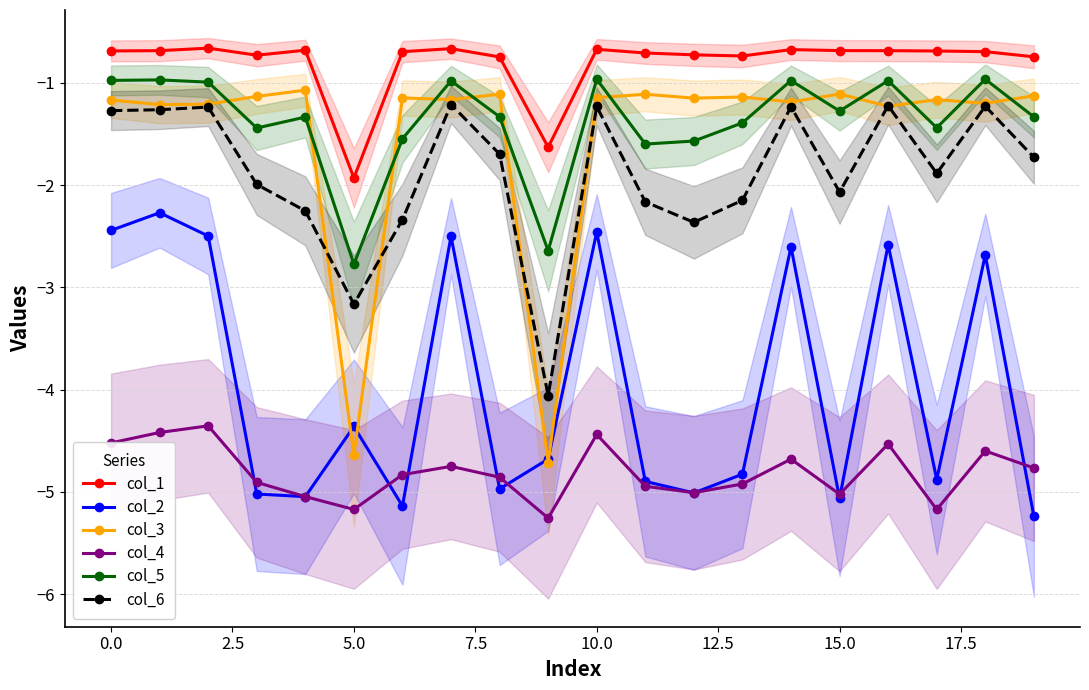

How many distinct data groups are displayed?

6